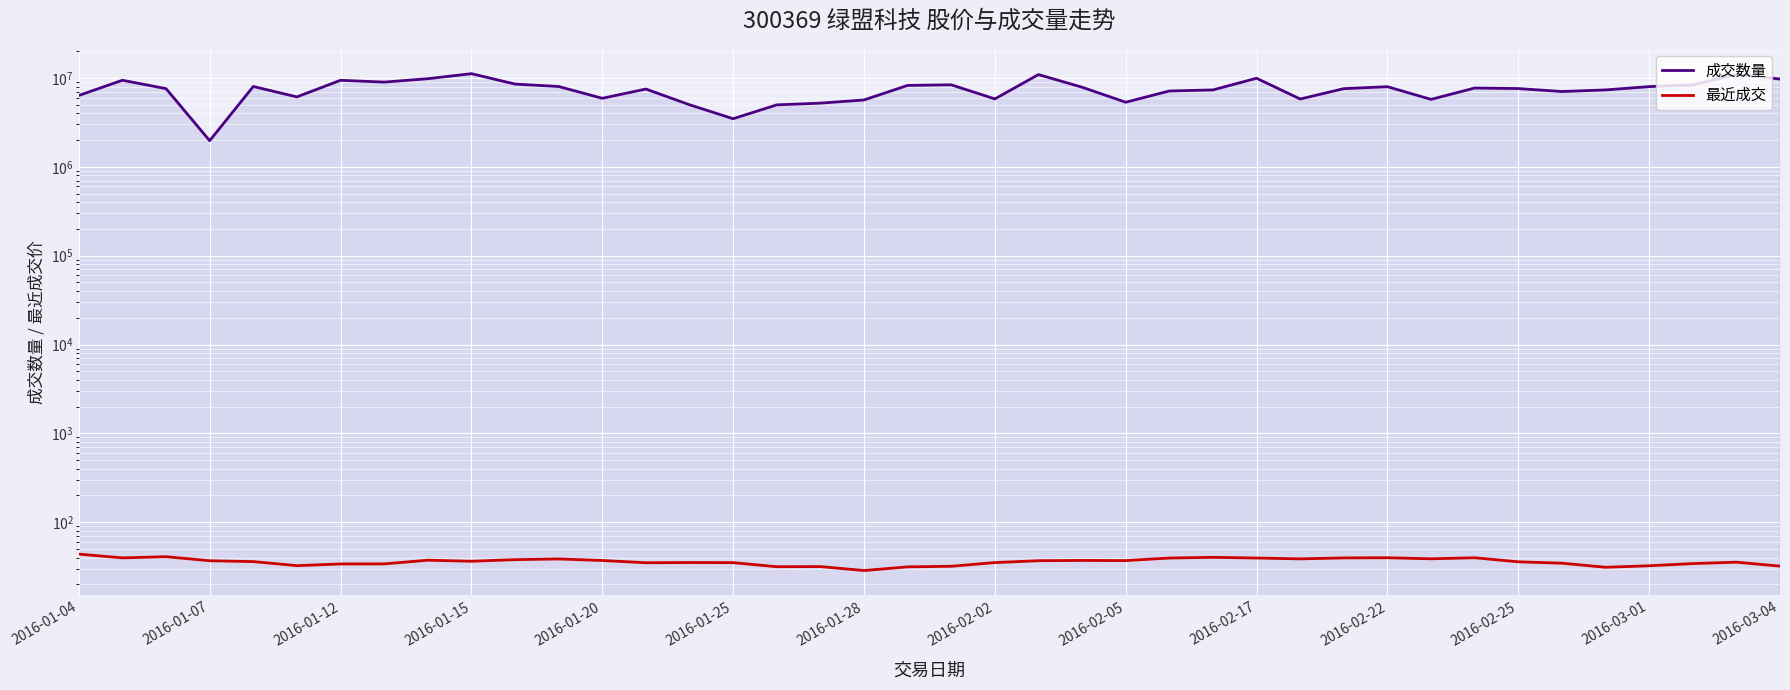

What are all the series names shown in the legend?

成交数量, 最近成交